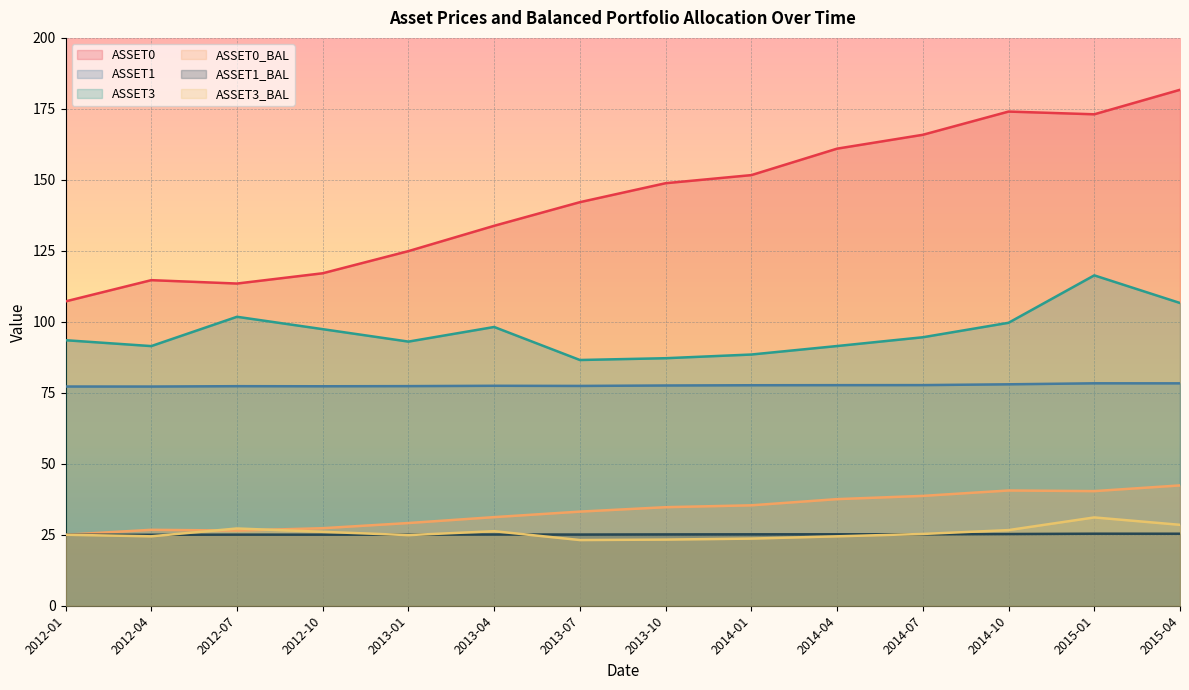

What is the label of the 8th point from the right?

2013-07